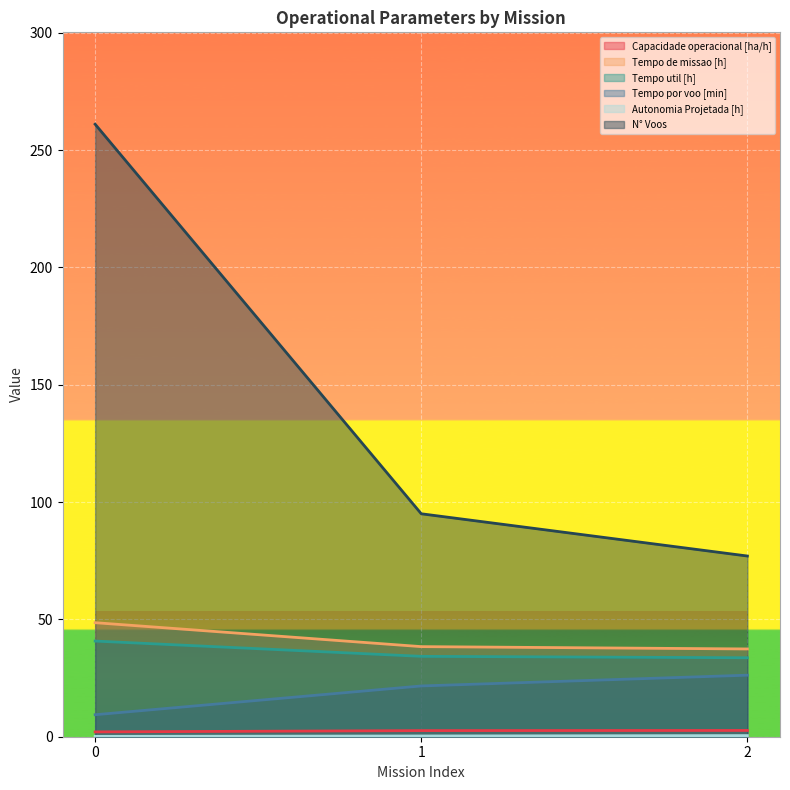

What is the sum of the Autonomia Projetada [h] values at 2 and 0?

0.6